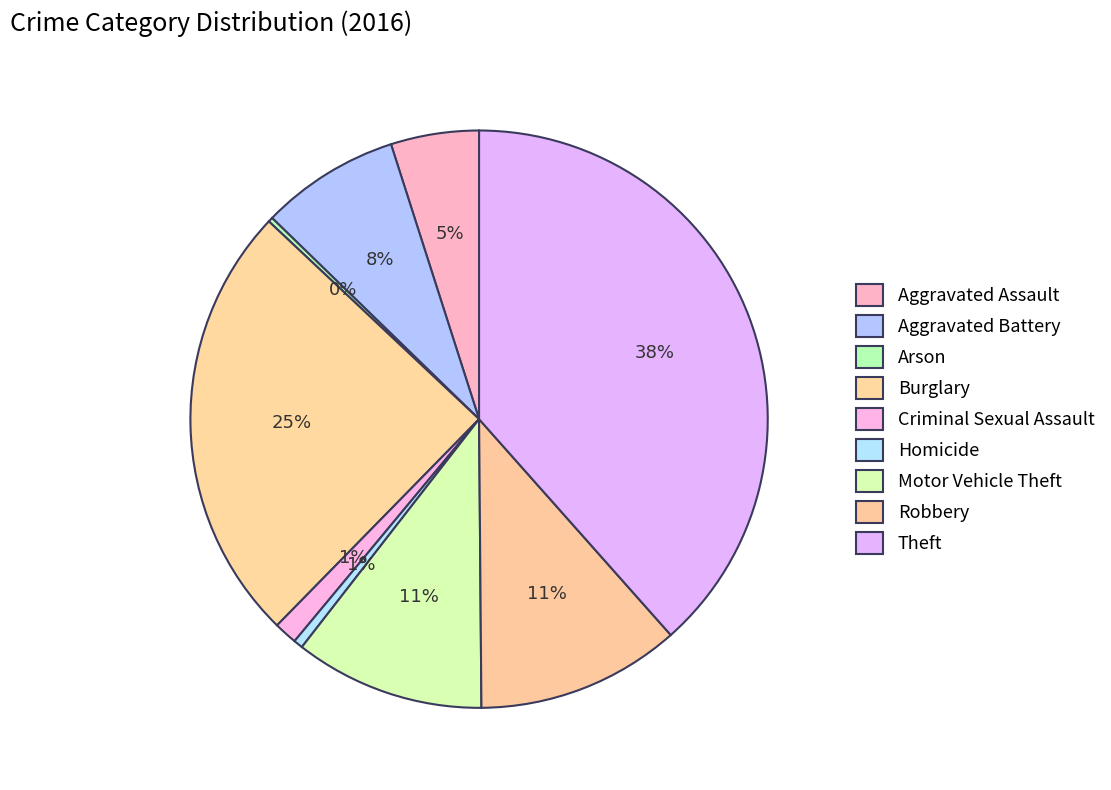

To the nearest percent, what is the difference between the largest and smallest slice percentages?

38%